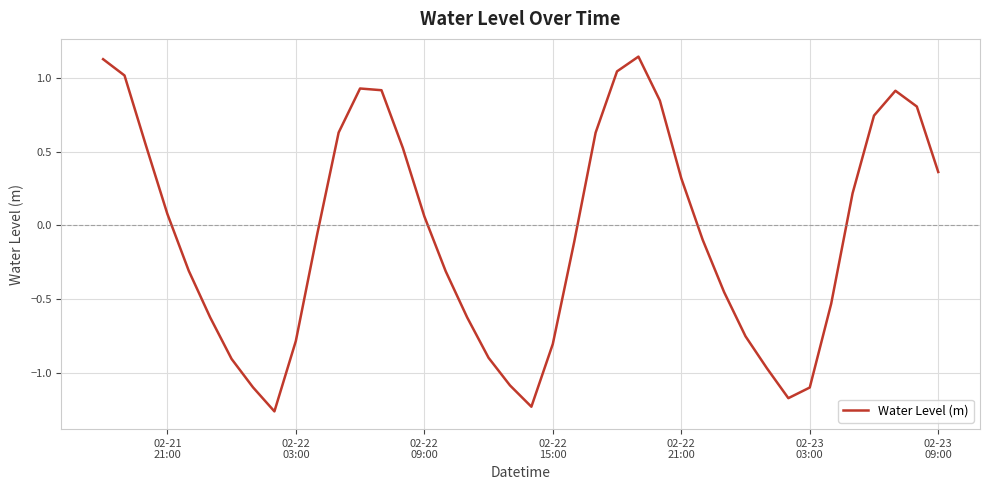

How many interior local valleys (lower than both neighbors) does the data have?

3